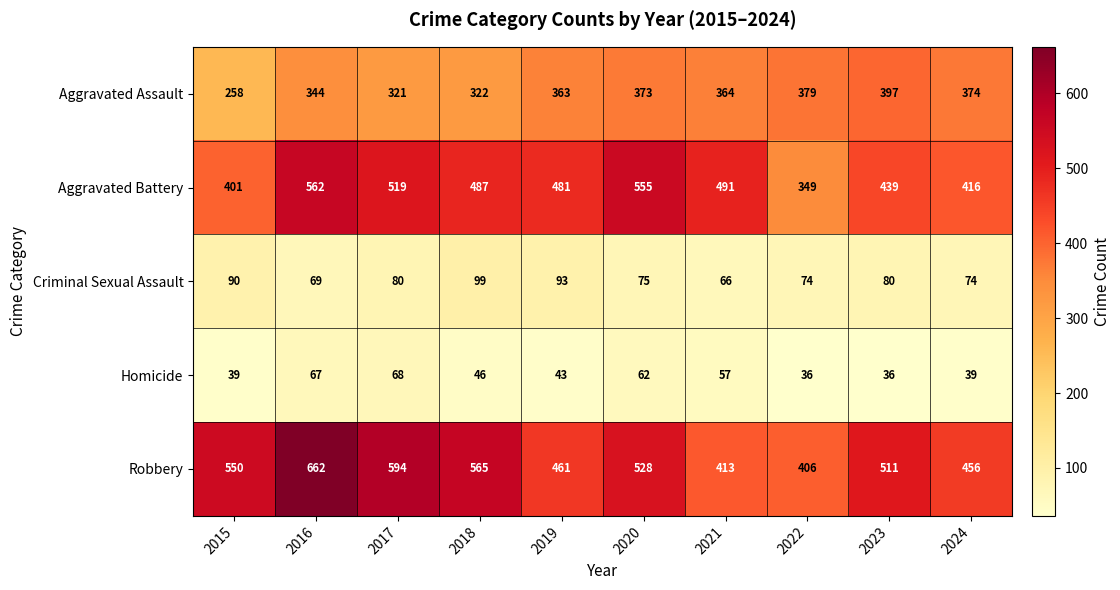

Between 2015 and 2020, which series saw the biggest shift?

Aggravated Battery